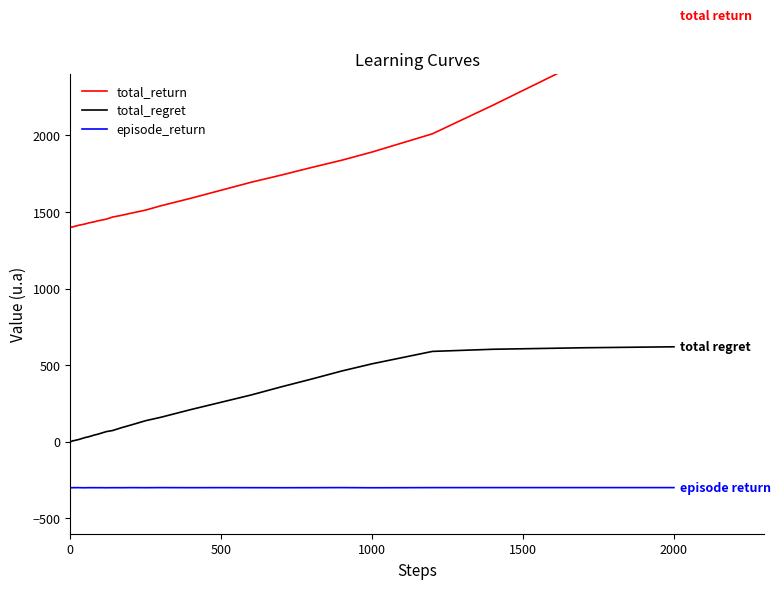

In episode_return, how many points are lower than both neighbors (excluding endpoints)?

10